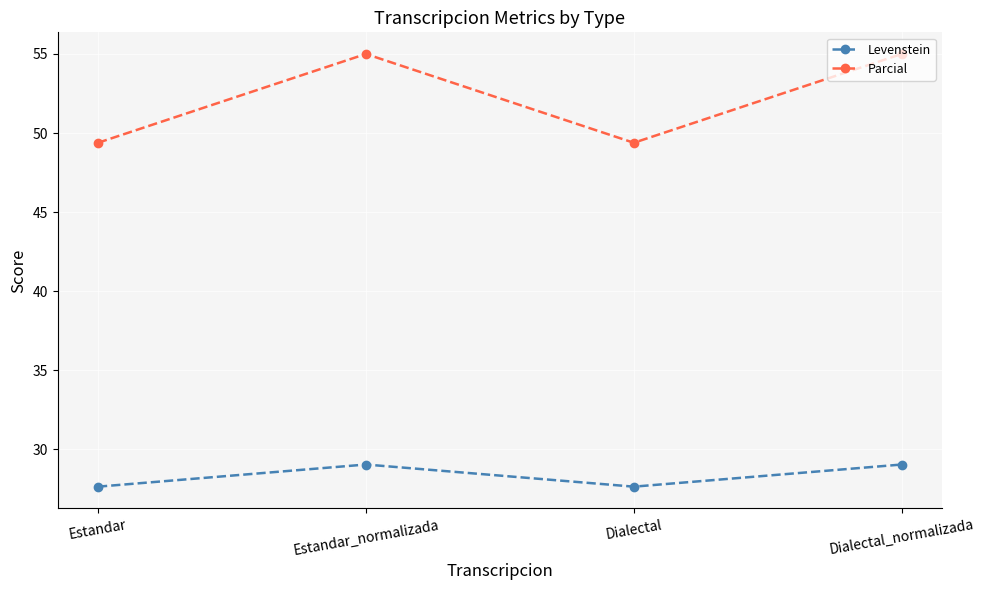

Reading left to right, transcribe all the data shown in this chart.

Levenstein: Estandar=27.6	Estandar_normalizada=29.0	Dialectal=27.6	Dialectal_normalizada=29.0
Parcial: Estandar=49.4	Estandar_normalizada=55.0	Dialectal=49.4	Dialectal_normalizada=55.0